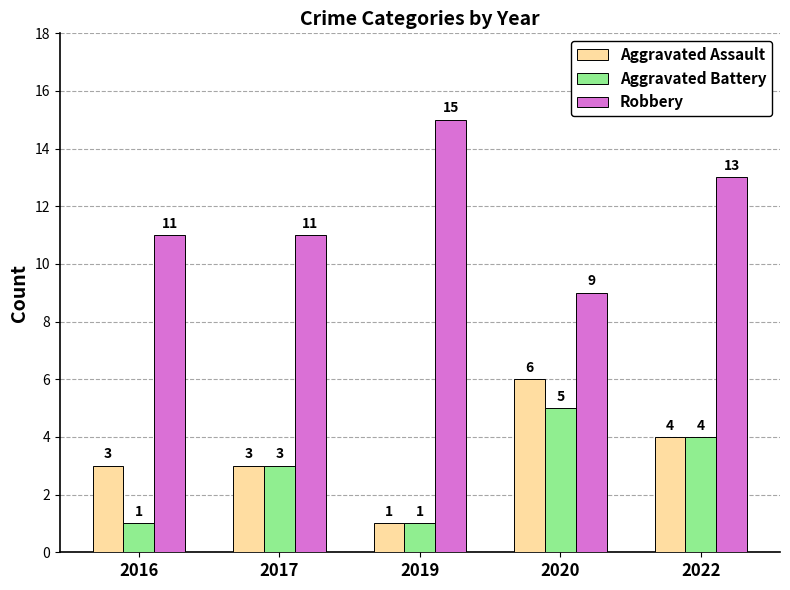

What is the greatest value displayed?

15